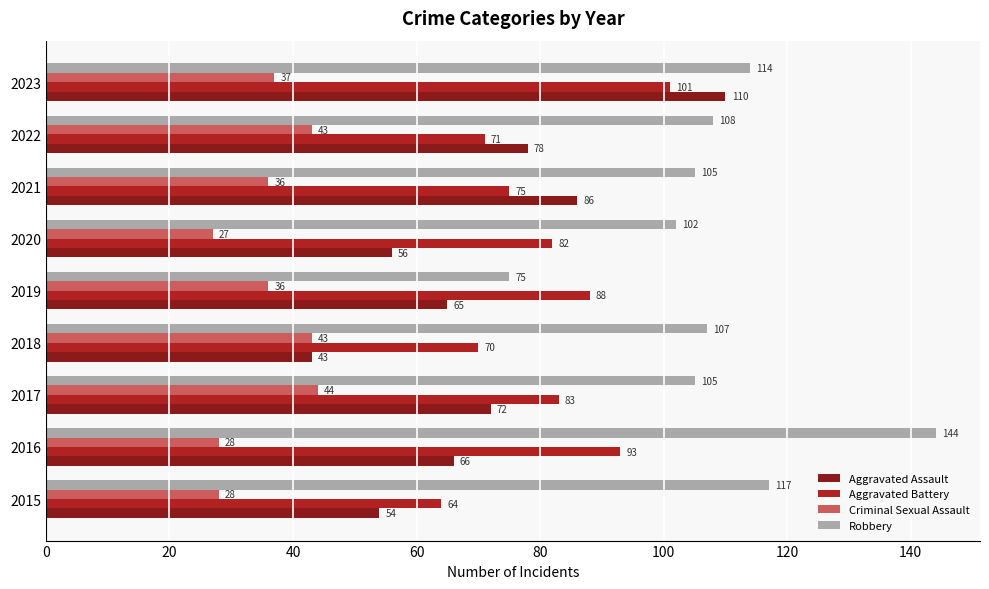

At 2020, list the series in order from smallest to largest.

Criminal Sexual Assault, Aggravated Assault, Aggravated Battery, Robbery